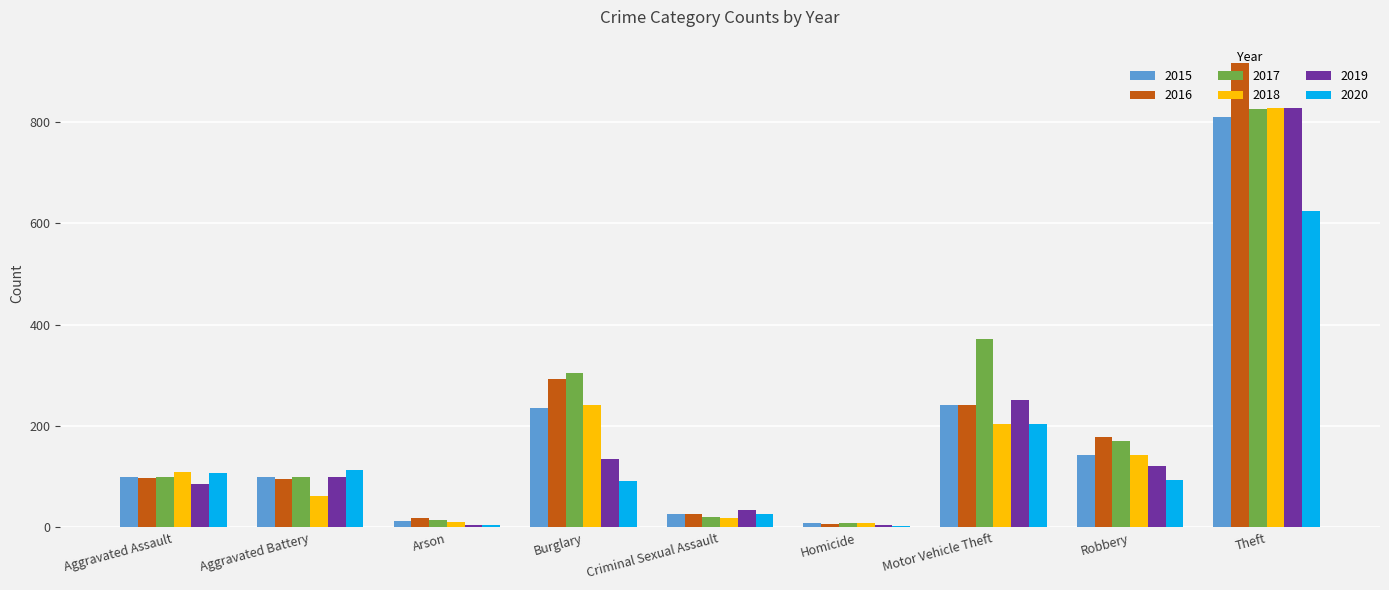

How many groups of bars are there?

9